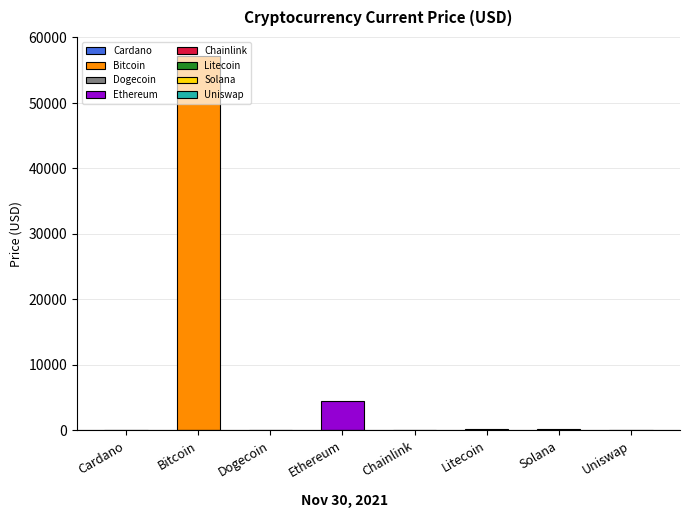

What is the average value?

7766.6